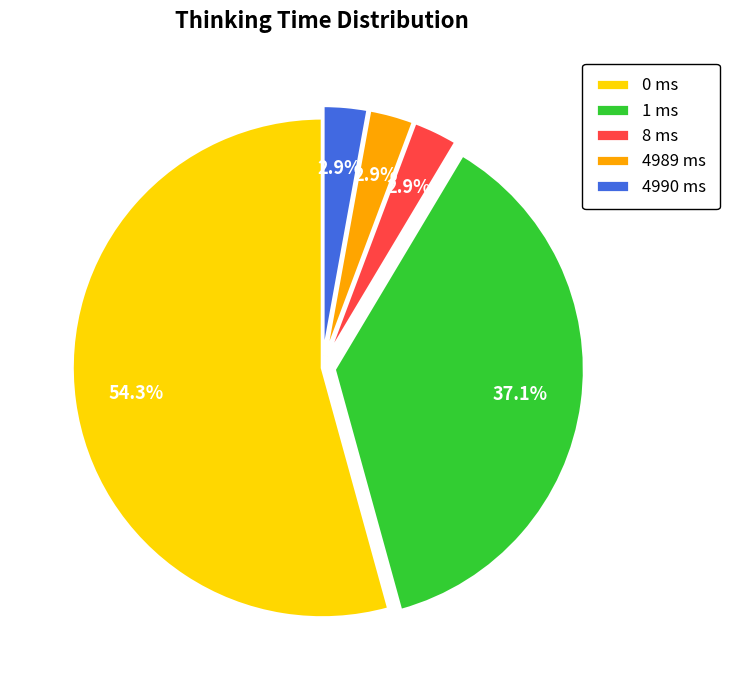

Which slice is the largest?

0 ms